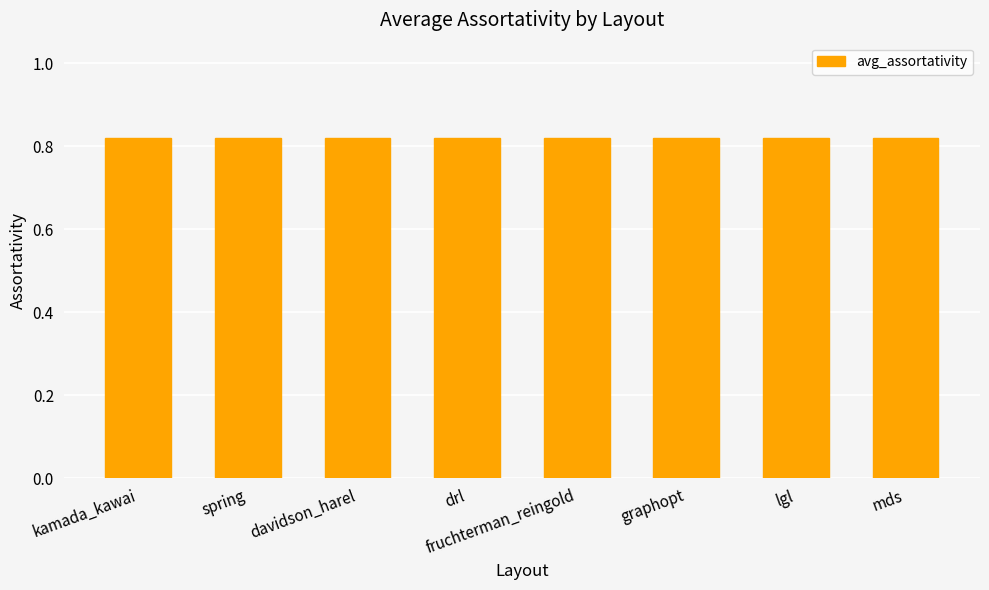

What is the average value?

0.8